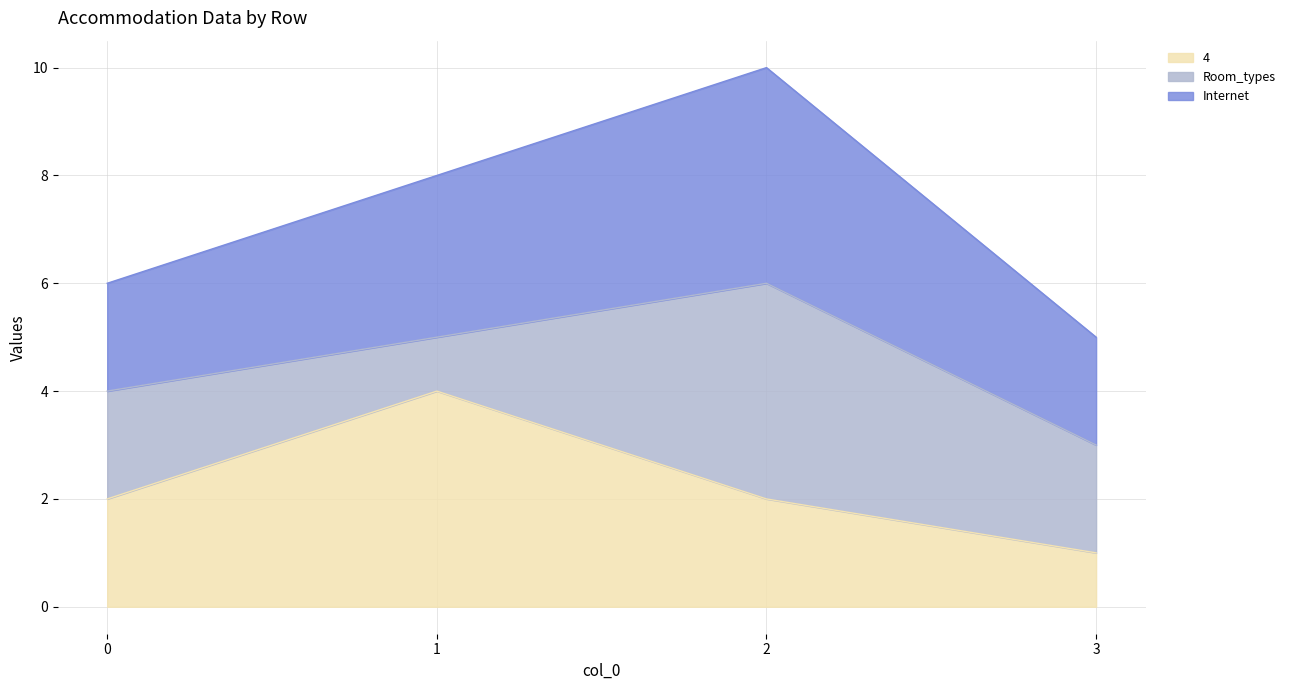

Which series has the widest spread of values?

Internet